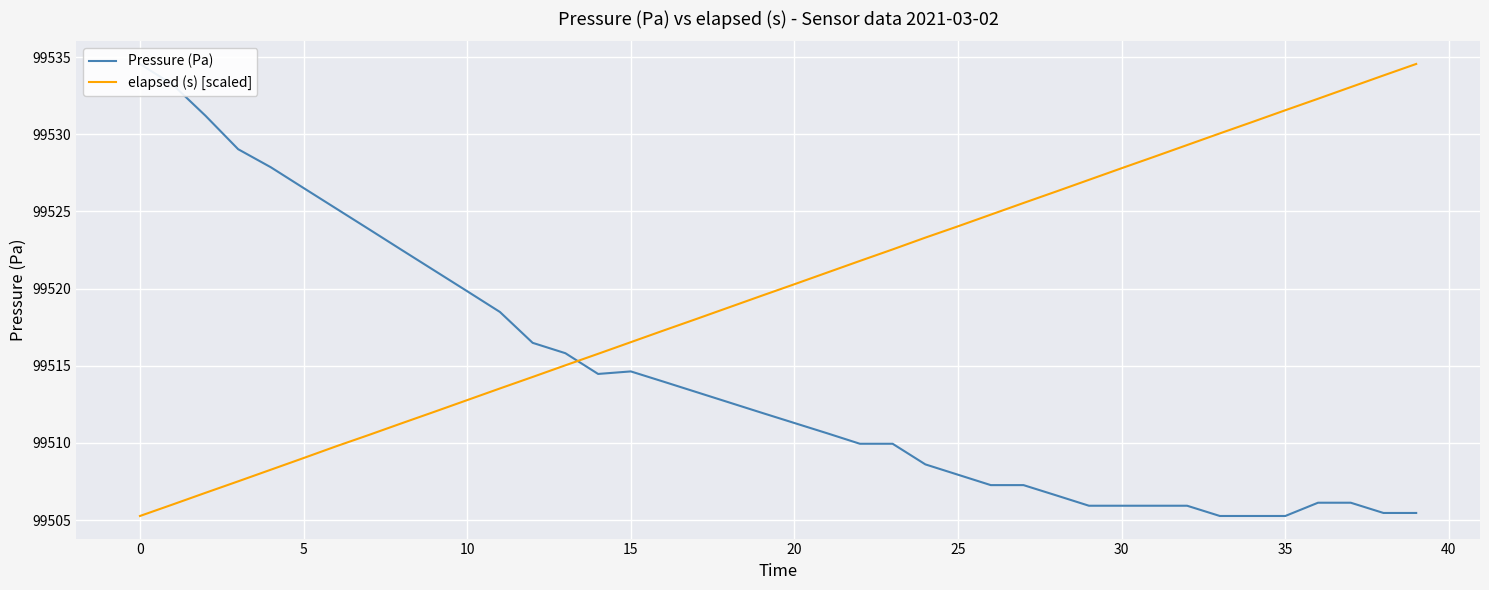

True or false: elapsed (s) [scaled] has more than 2 points higher than both neighbors.

False